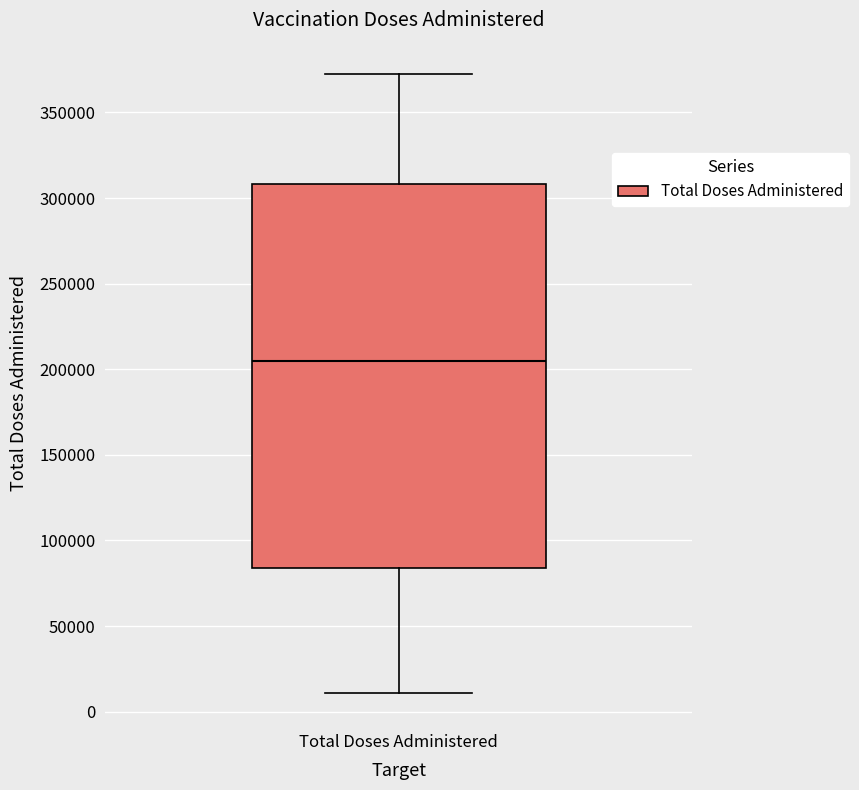

Where does the lower whisker of the box for Total Doses Administered end on the y-axis? The values are not printed on the chart, so give them approximately, as read against the axis.

10000